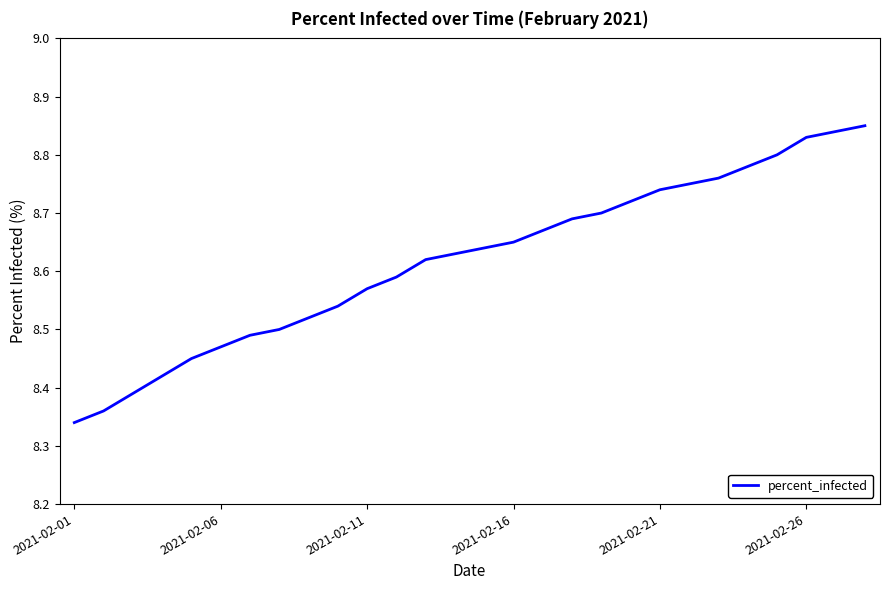

What is the difference between the maximum and minimum values?

0.5